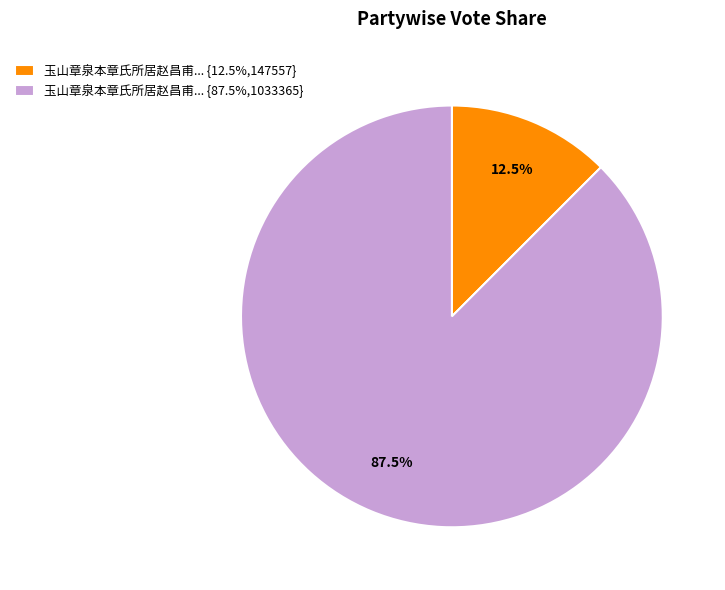

Rank the categories by value from highest to lowest.

玉山章泉本章氏所居赵昌甫... {87.5%,1033365}, 玉山章泉本章氏所居赵昌甫... {12.5%,147557}